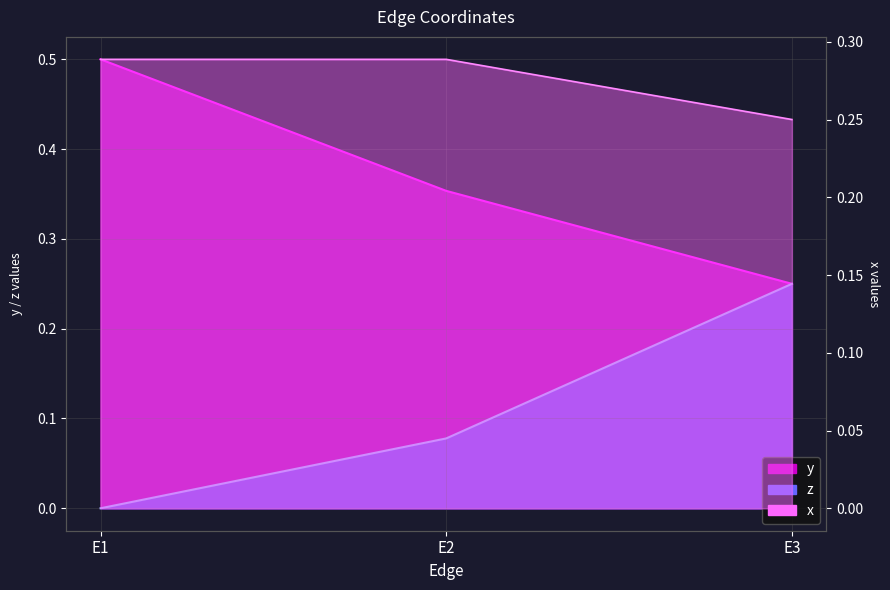

At how many categories does at least one series exceed 0?

3